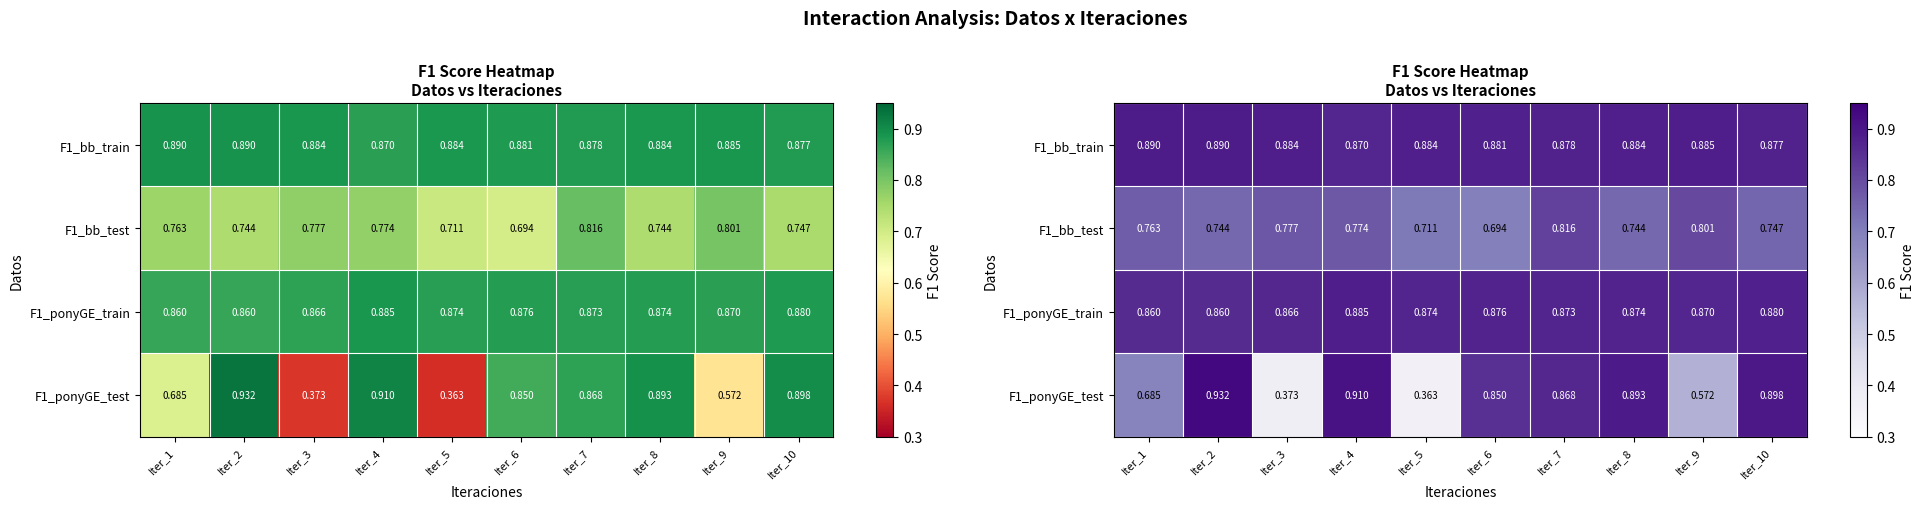

At which category is the sum across all series the highest?

Iter_4